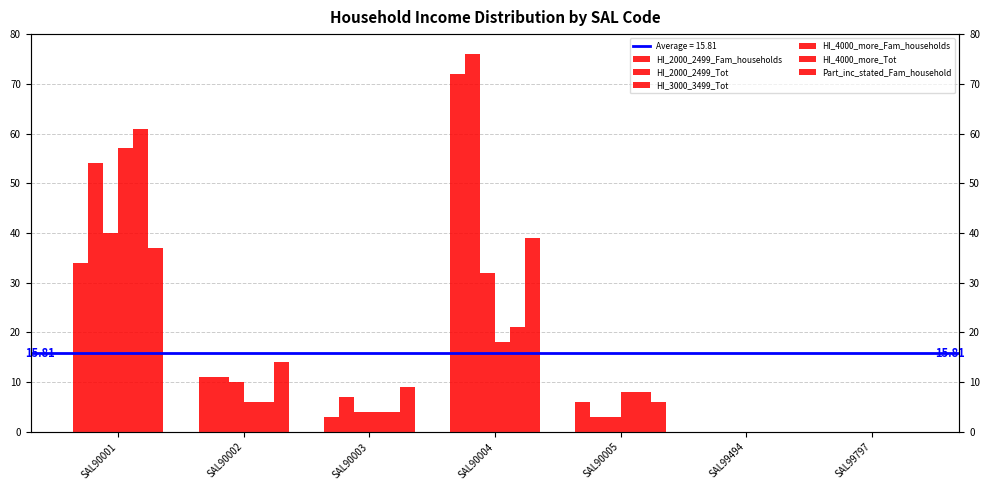

Which series has the largest range (max minus min)?

HI_2000_2499_Tot